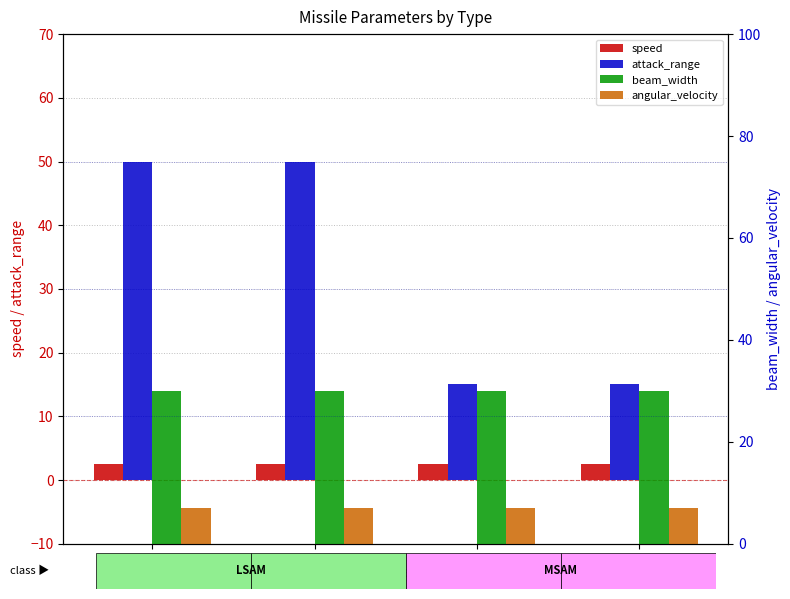

What is the highest value of the angular_velocity series?

7.0